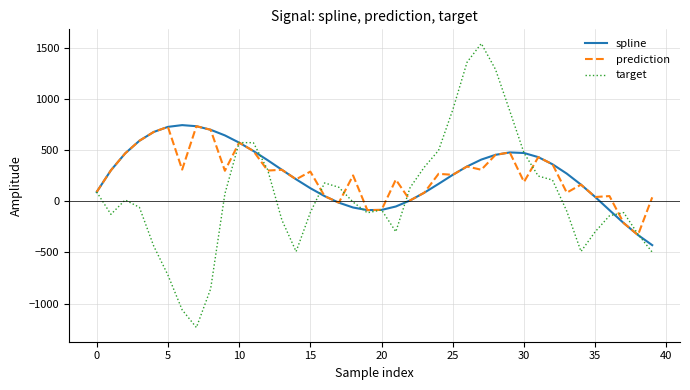

What is the maximum value shown in the chart?

1543.1